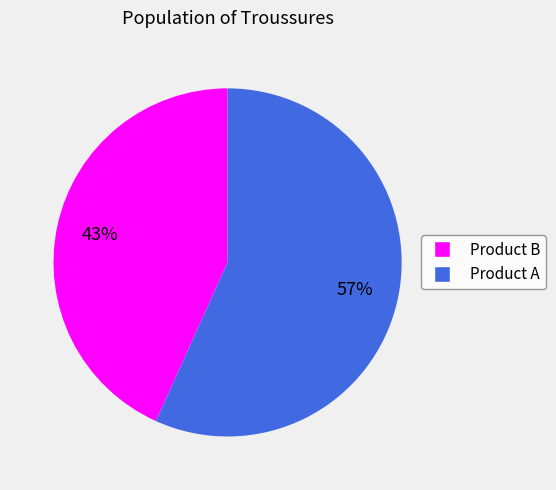

Rank the categories by value from highest to lowest.

Product A, Product B